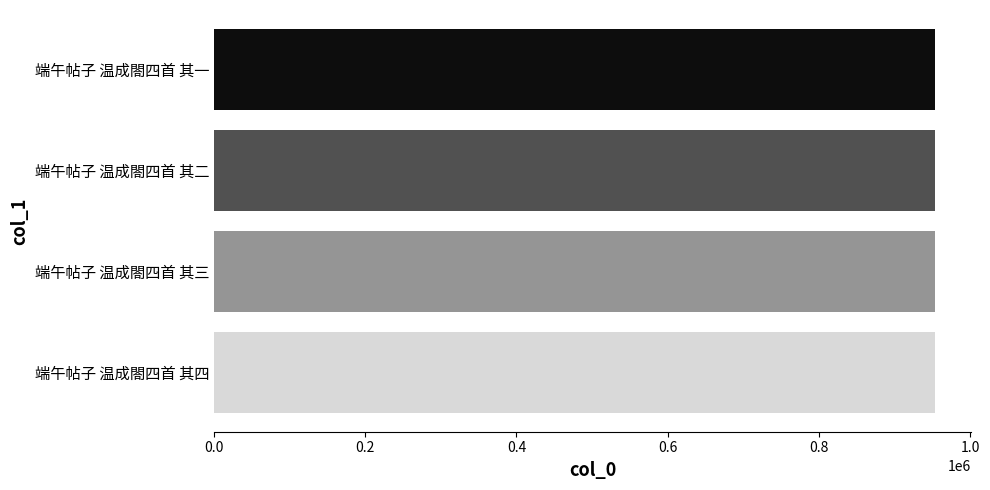

What is the maximum value shown in the chart?

953594